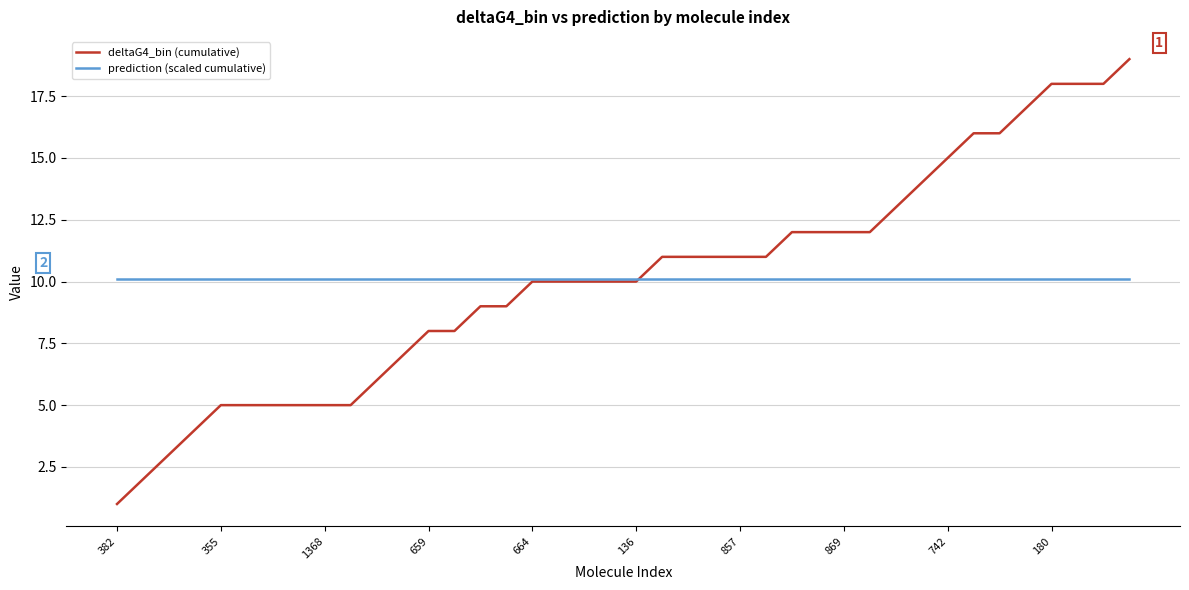

What is the difference between the maximum and second lowest values in the deltaG4_bin (cumulative) series?

17.0